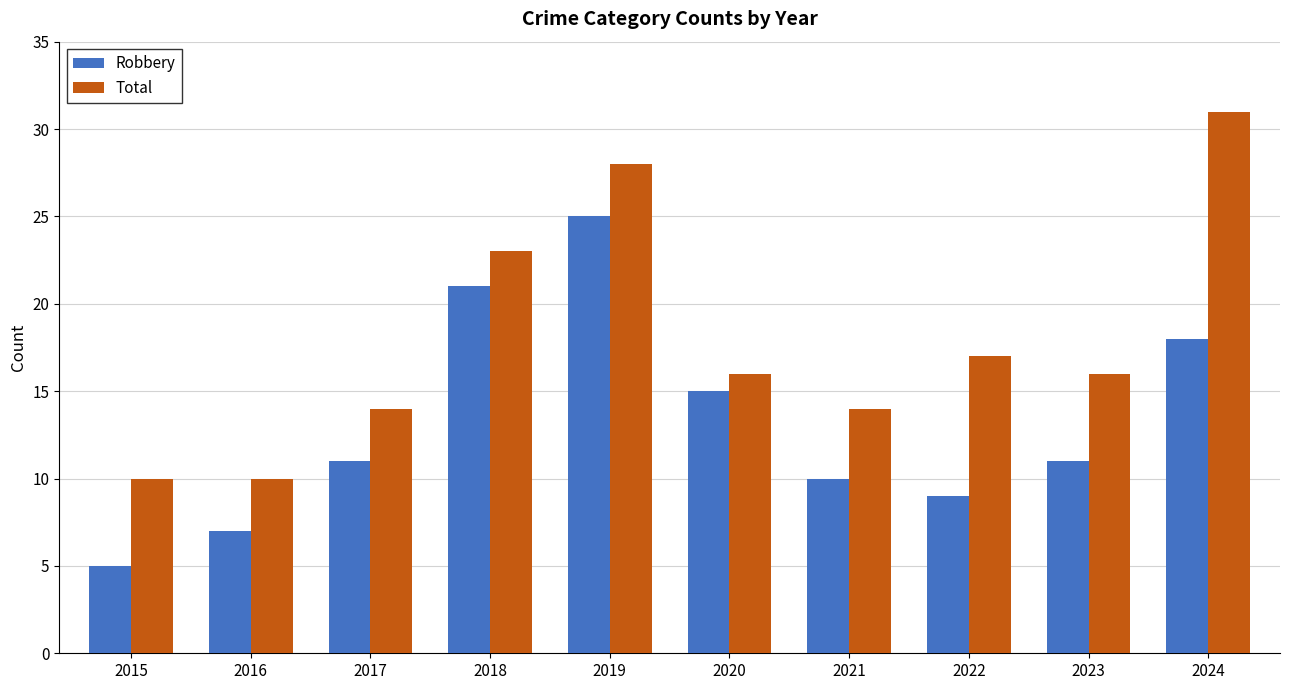

Read the Robbery value at 2016.

7